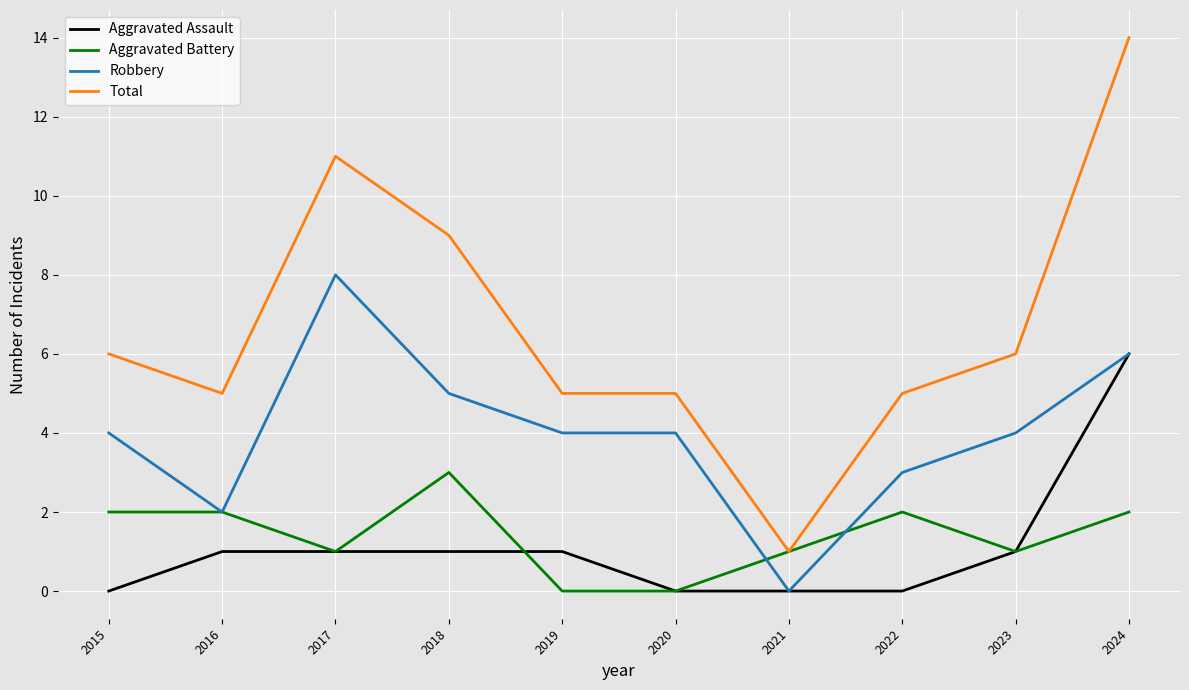

What is the maximum value shown in the chart?

14